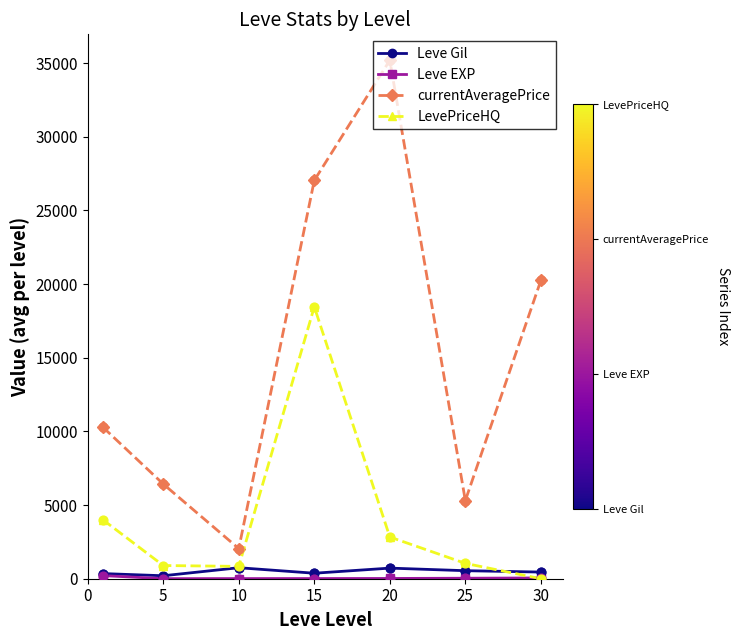

Which series has the largest total across all categories?

currentAveragePrice